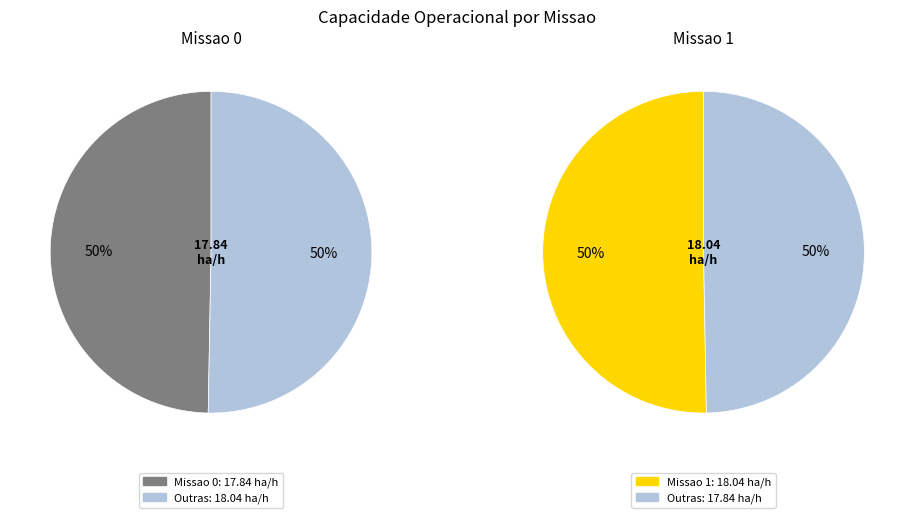

To the nearest percent, what is the combined percentage of 0 and 1?

100%